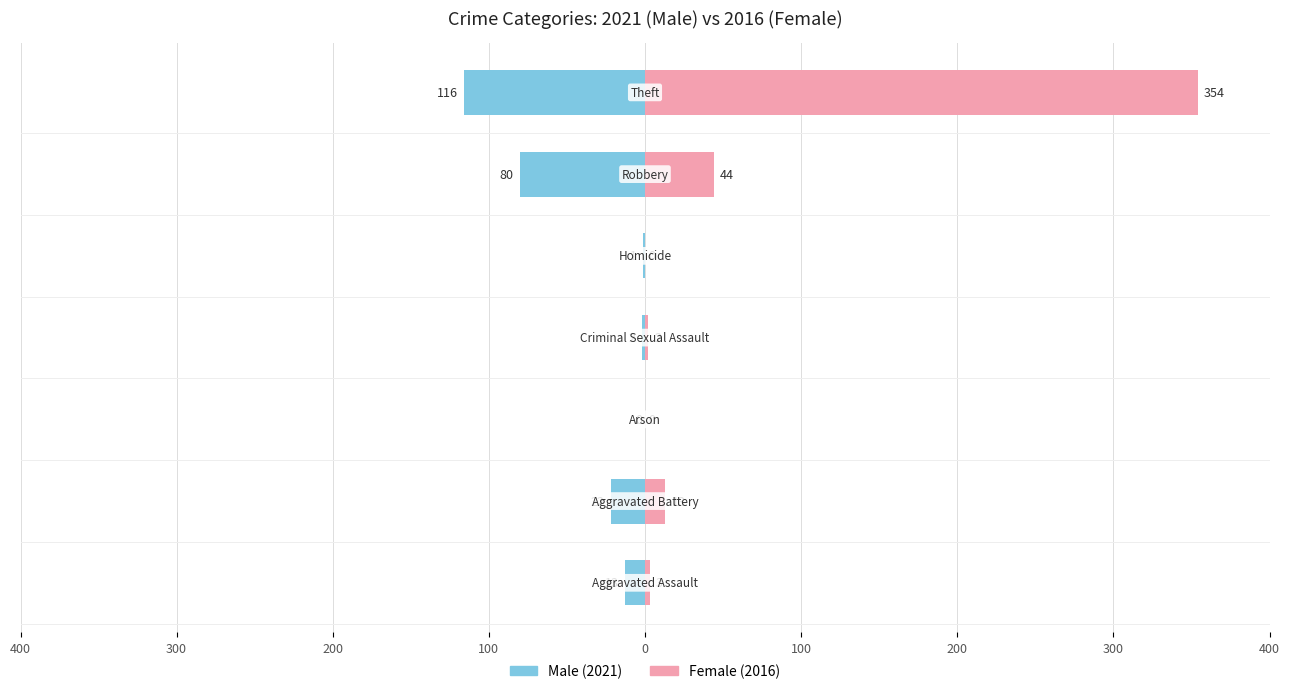

What is the sum of all Female values?

416